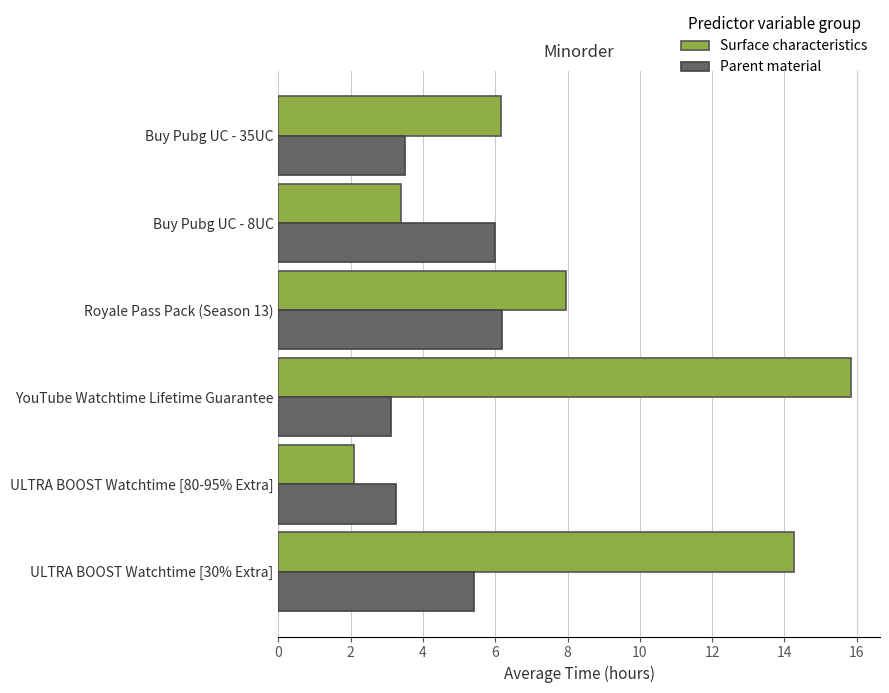

Rank the categories by Surface characteristics value from lowest to highest.

ULTRA BOOST Watchtime [80-95% Extra], Buy Pubg UC - 8UC, Buy Pubg UC - 35UC, Royale Pass Pack (Season 13), ULTRA BOOST Watchtime [30% Extra], YouTube Watchtime Lifetime Guarantee